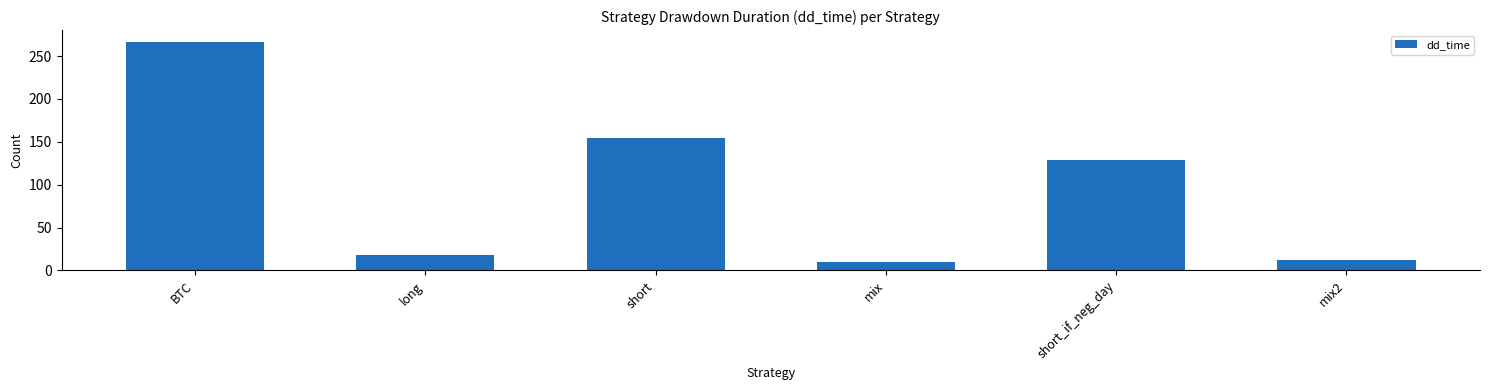

What is the difference between the maximum and minimum values?

257